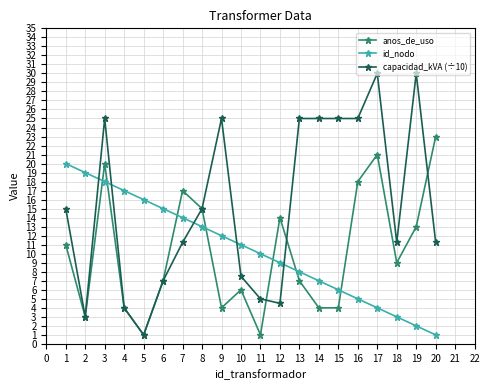

The capacidad_kVA (÷10) series shows 2.4 at 3. True or false?

False